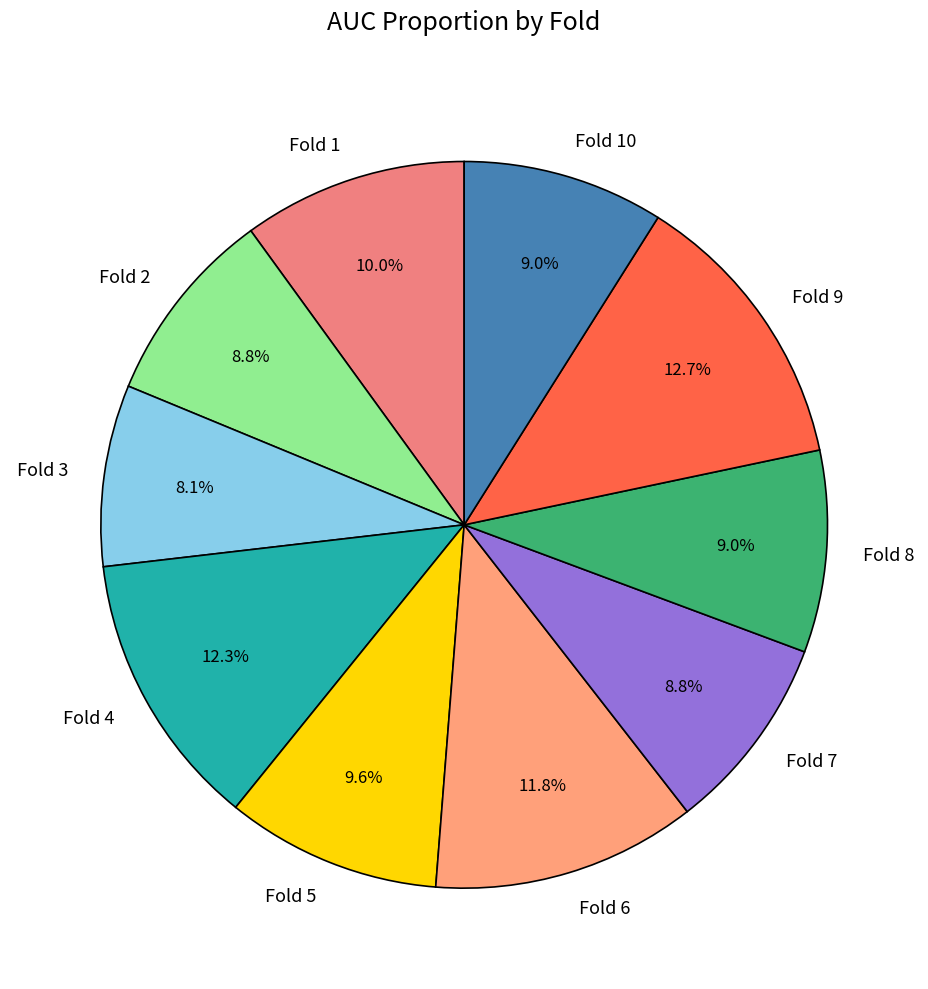

The Fold 8 slice represents 1% of the pie. True or false?

False